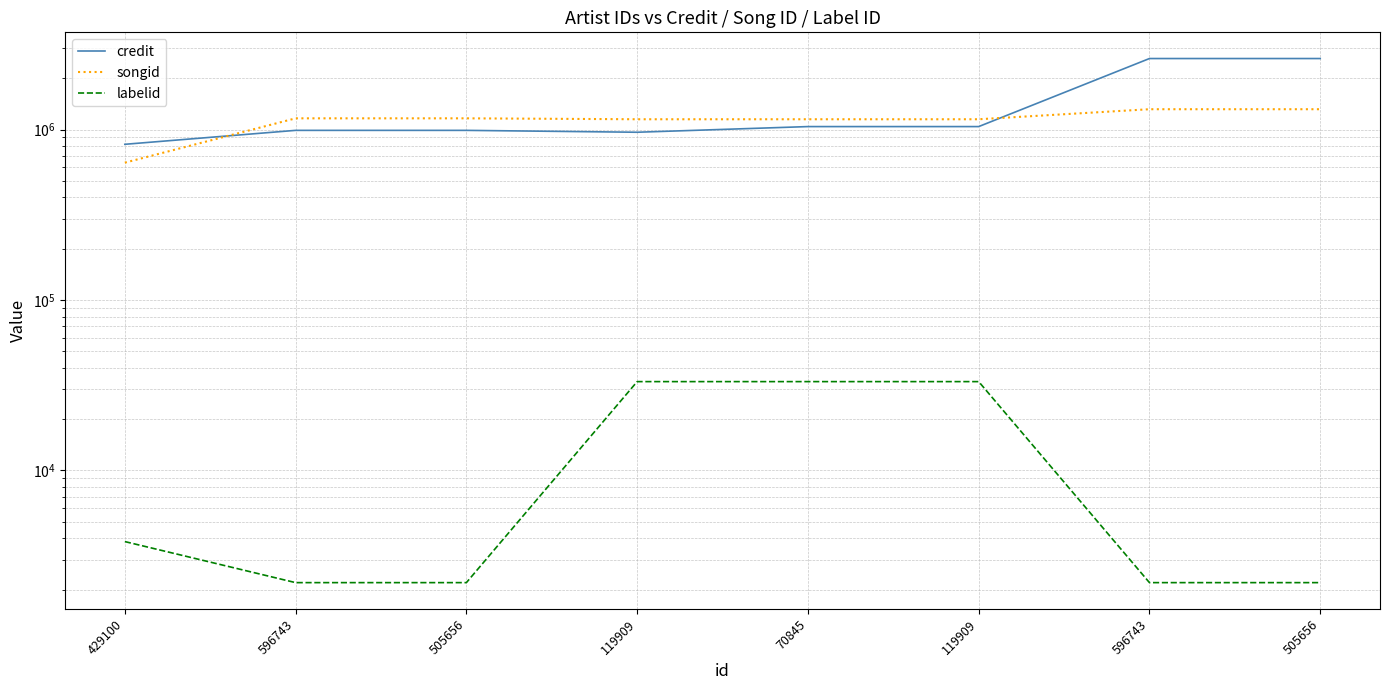

True or false: credit and labelid intersect in this chart.

False